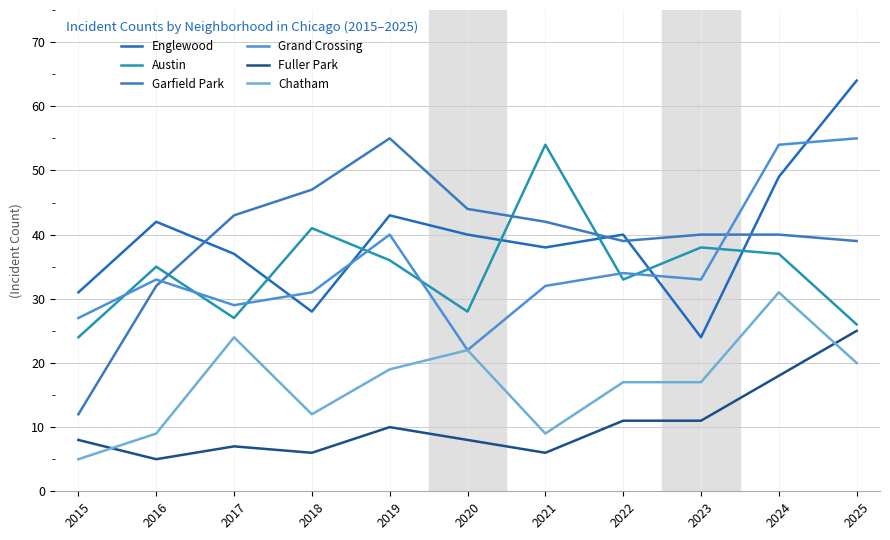

What is the difference between the Grand Crossing values at 2020 and 2019?

18